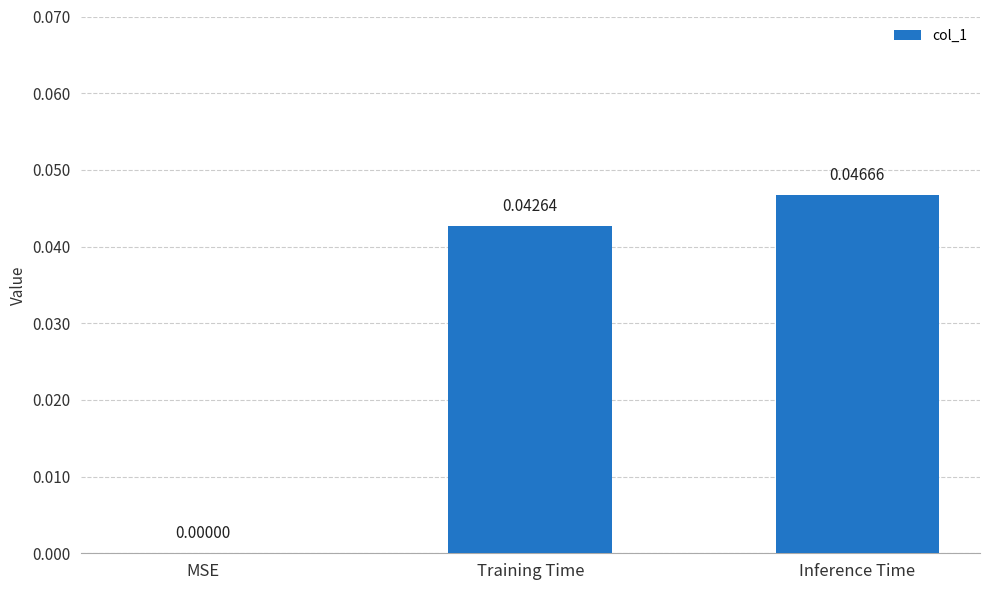

Which label corresponds to the largest value in the chart?

Inference Time